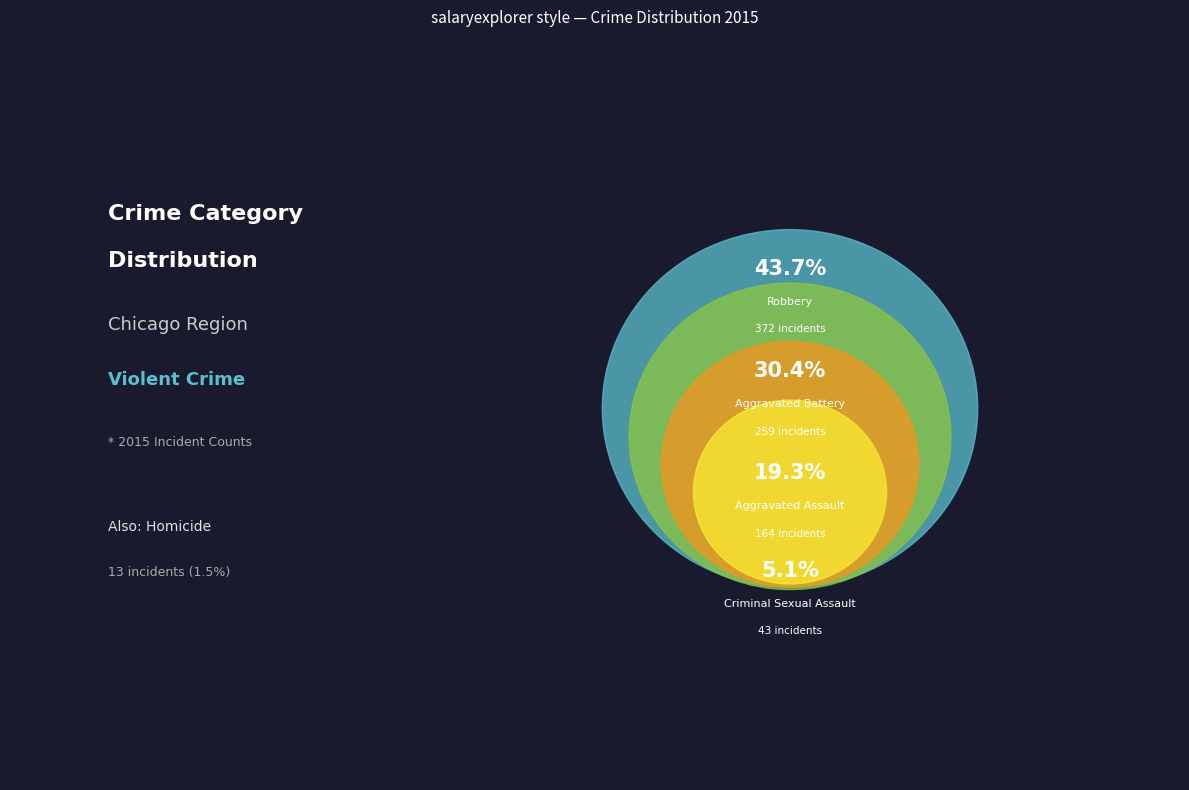

Count the number of slices in the pie.

5